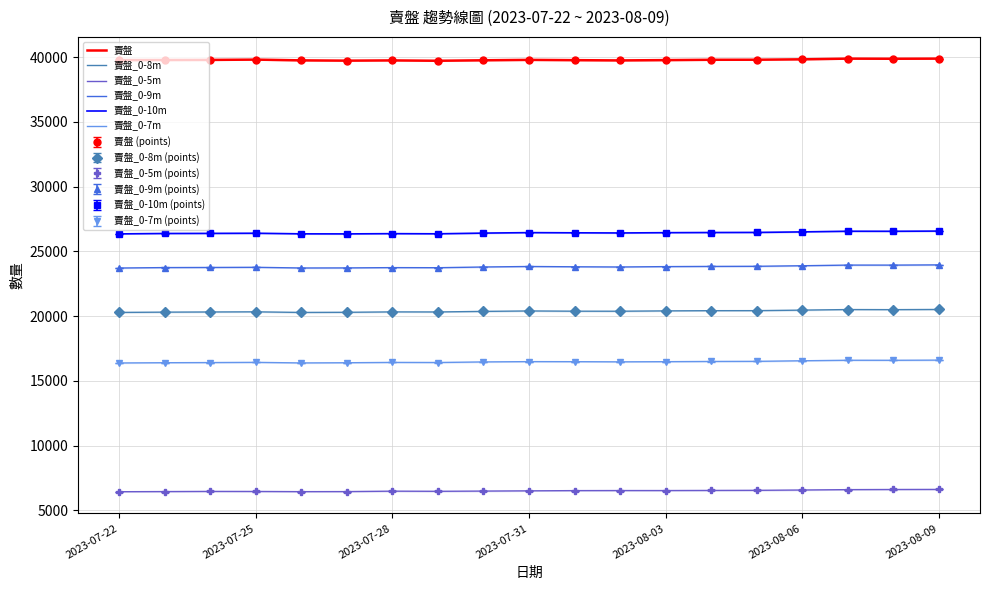

True or false: 賣盤_0-7m and 賣盤_0-8m cross at least once.

False